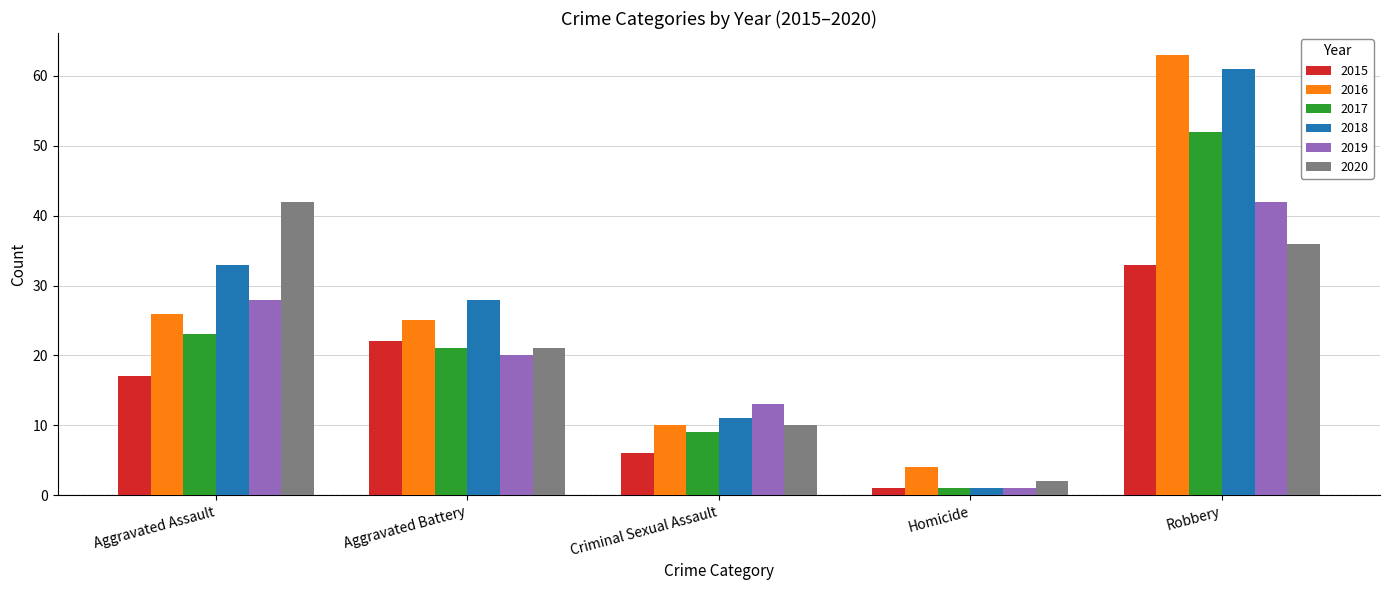

What is the value of the 2018 bar at the 3rd from the left?

11